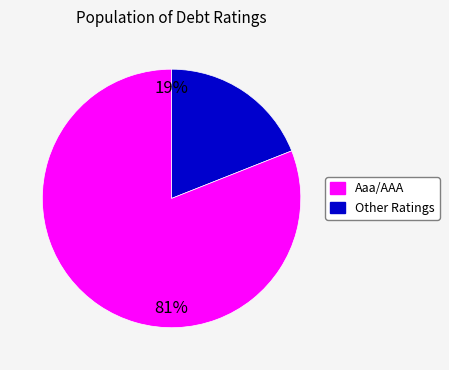

Is there a majority slice in this chart?

Yes